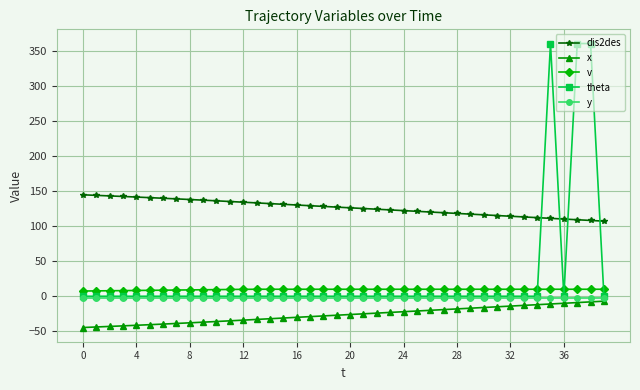

How many data points does each series have?

40